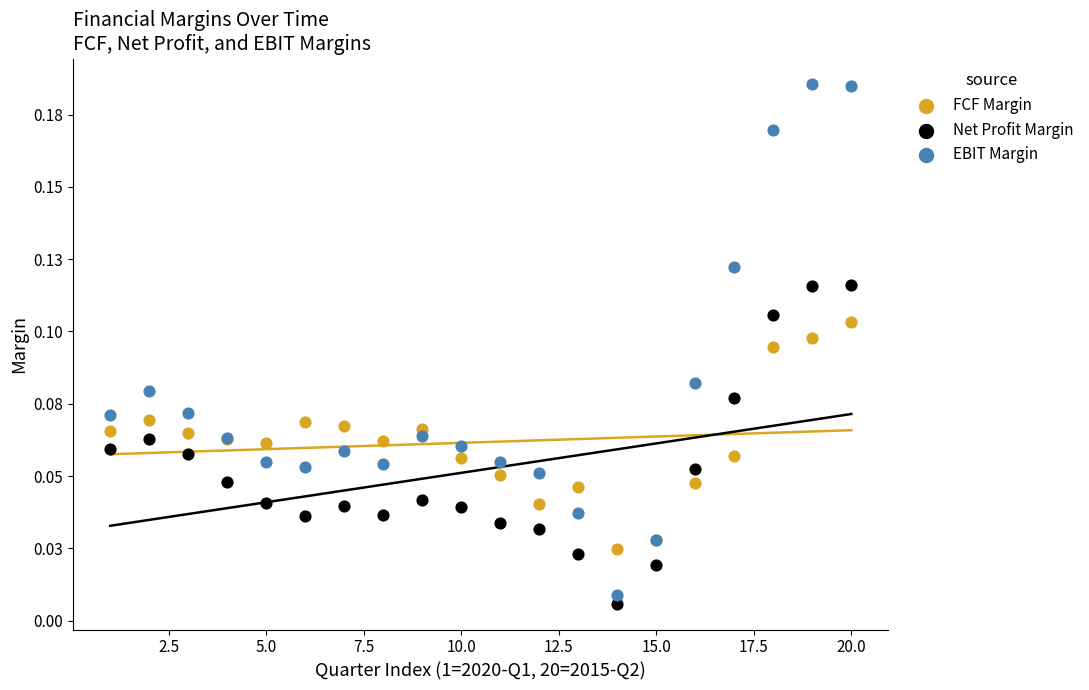

What are all the series names shown in the legend?

FCF Margin, Net Profit Margin, EBIT Margin